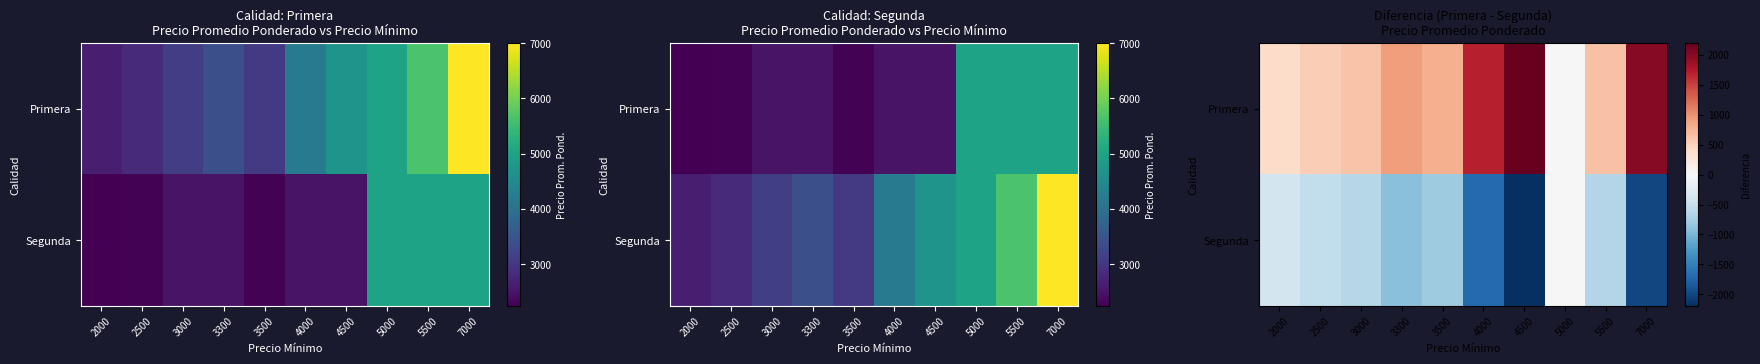

At which label does Primera first exceed 786?

3300